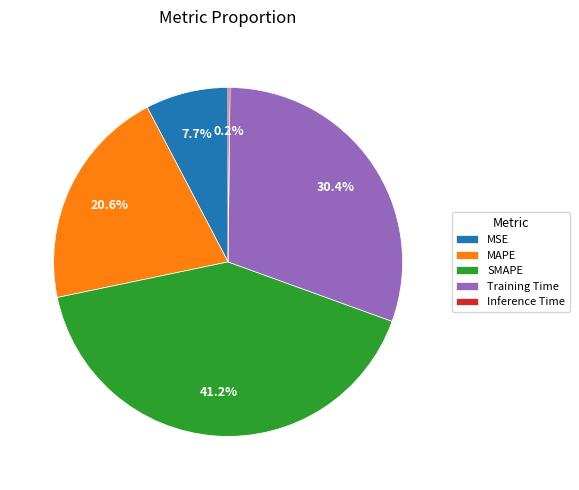

Which slice is the largest?

SMAPE